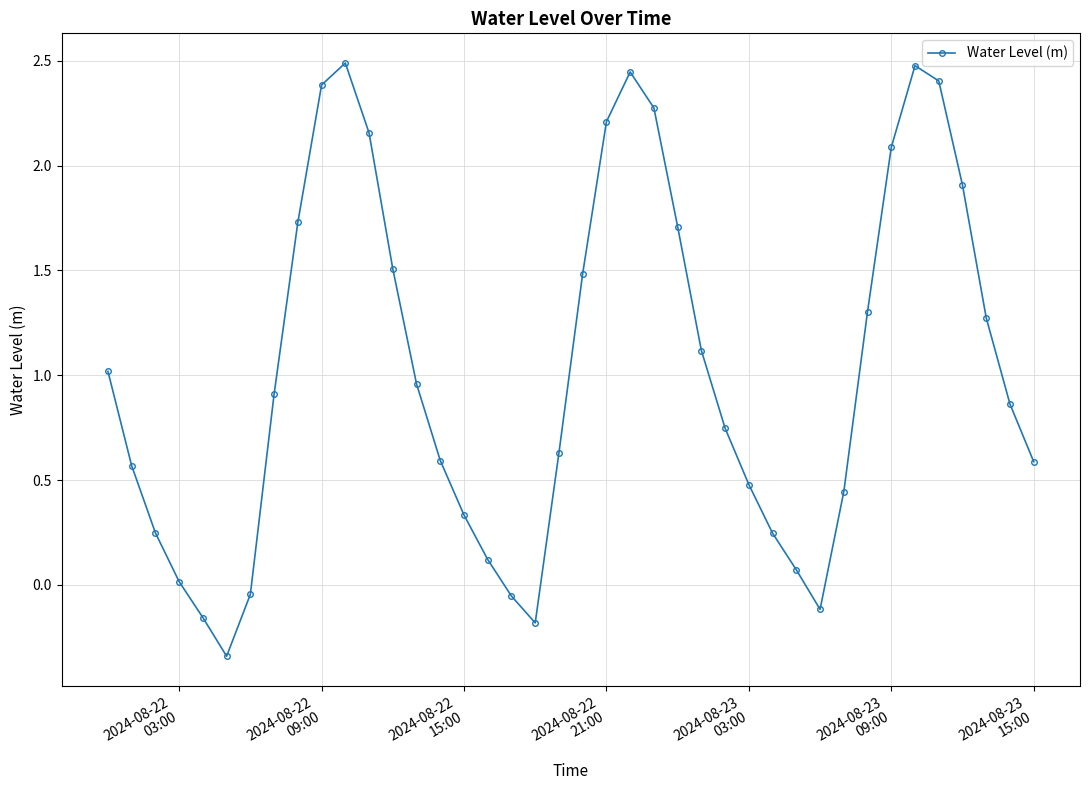

How many points are higher than both their immediate neighbors (excluding endpoints)?

3